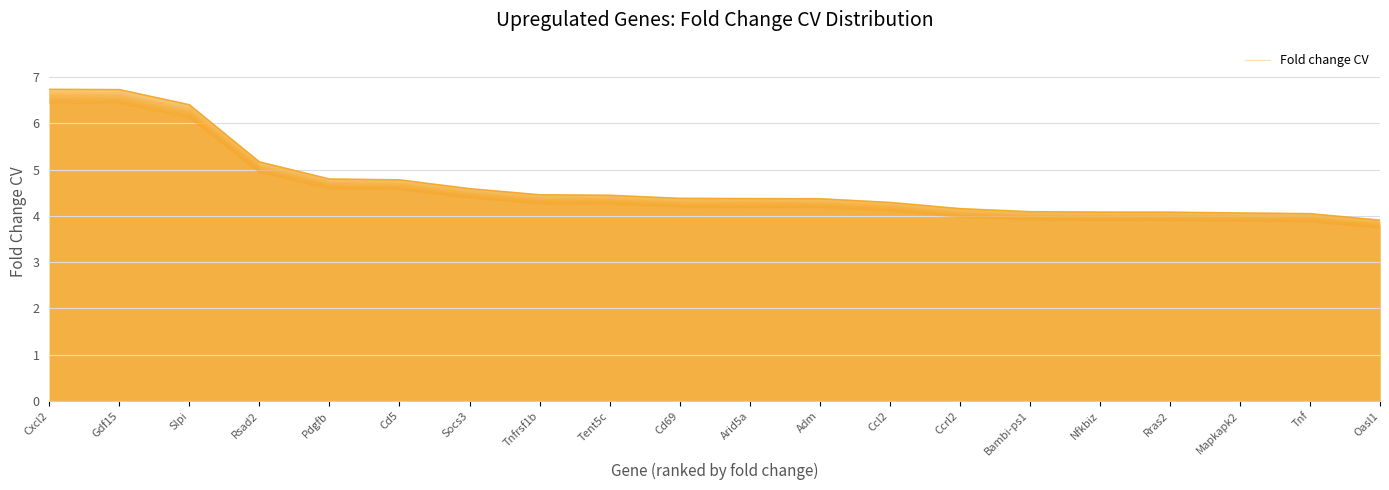

Which label corresponds to the largest value in the chart?

Cxcl2